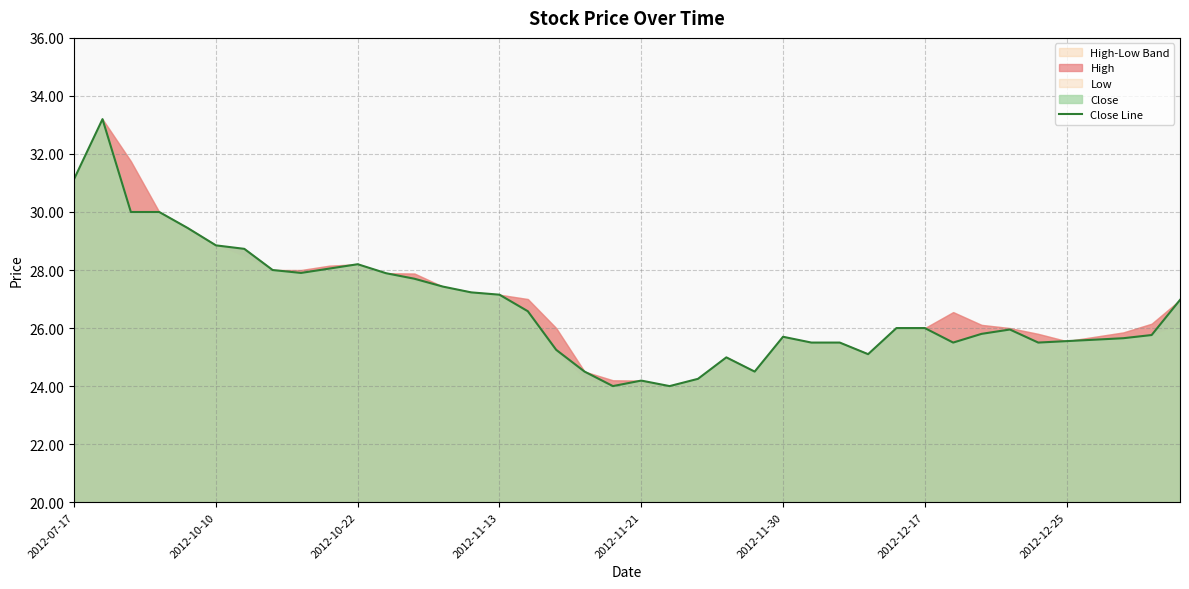

What position from the right is 26?

14